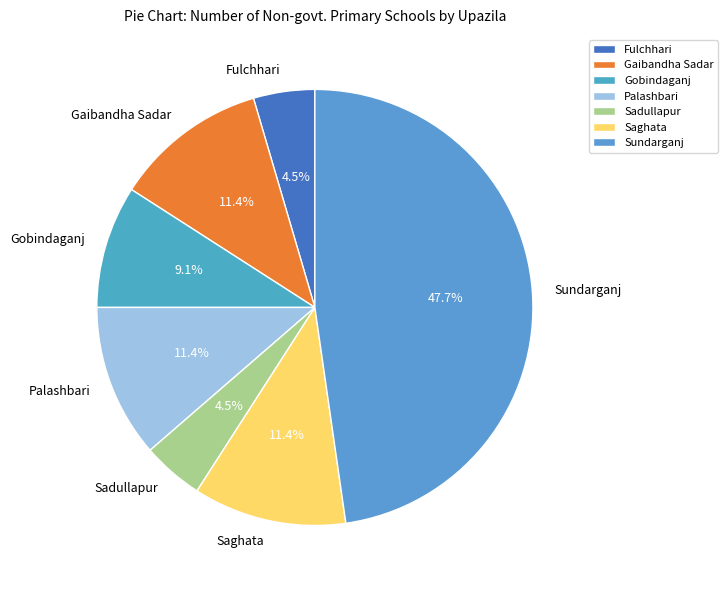

What is the total percentage of Gobindaganj and Palashbari?

20.5%